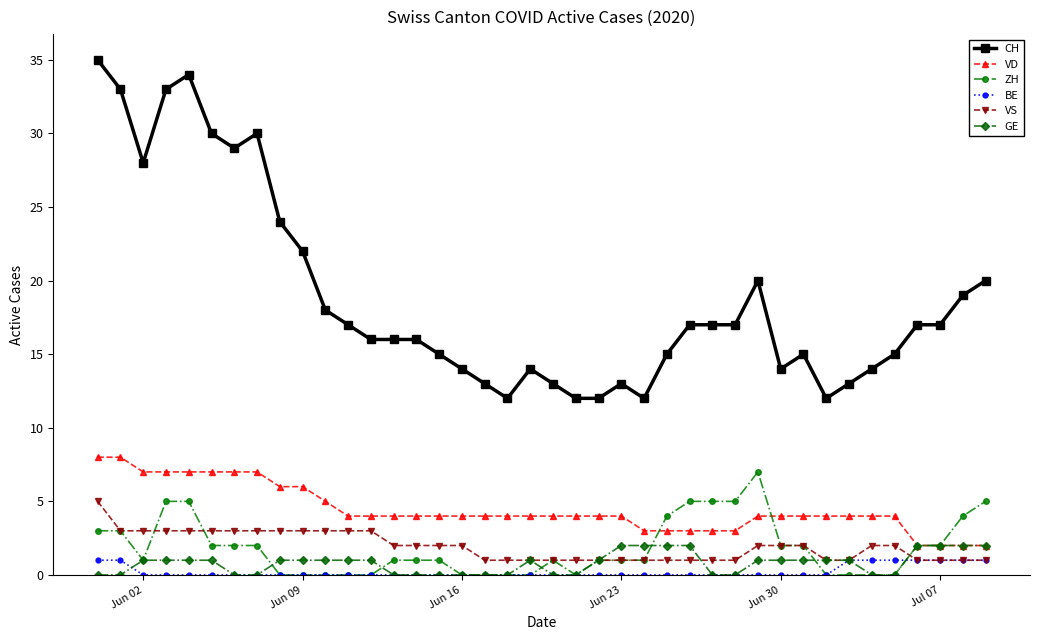

Reading left to right, extract all data points from this chart.

CH: 35	33	28	33	34	30	29	30	24	22	18	17	16	16	16	15	14	13	12	14	13	12	12	13	12	15	17	17	17	20	14	15	12	13	14	15	17	17	19	20
VD: 8	8	7	7	7	7	7	7	6	6	5	4	4	4	4	4	4	4	4	4	4	4	4	4	3	3	3	3	3	4	4	4	4	4	4	4	2	2	2	2
ZH: 3	3	1	5	5	2	2	2	0	0	0	0	0	1	1	1	0	0	0	0	1	0	1	1	1	4	5	5	5	7	2	2	0	0	0	0	2	2	4	5
BE: 1	1	0	0	0	0	0	0	0	0	0	0	0	0	0	0	0	0	0	0	0	0	0	0	0	0	0	0	0	0	0	0	0	1	1	1	1	1	1	1
VS: 5	3	3	3	3	3	3	3	3	3	3	3	3	2	2	2	2	1	1	1	1	1	1	1	1	1	1	1	1	2	2	2	1	1	2	2	1	1	1	1
GE: 0	0	1	1	1	1	0	0	1	1	1	1	1	0	0	0	0	0	0	1	0	0	1	2	2	2	2	0	0	1	1	1	1	1	0	0	2	2	2	2